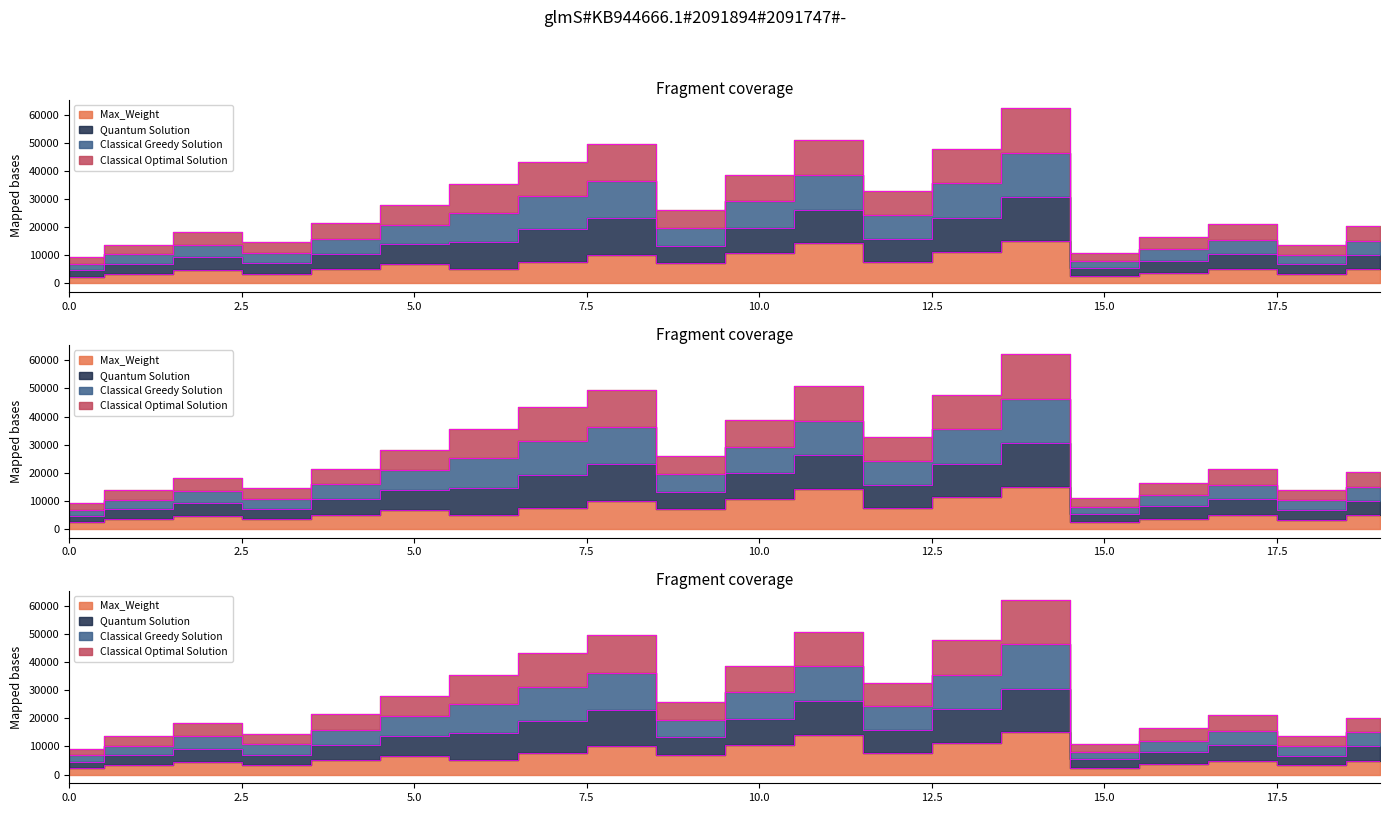

Which series has the largest total across all categories?

Quantum Solution